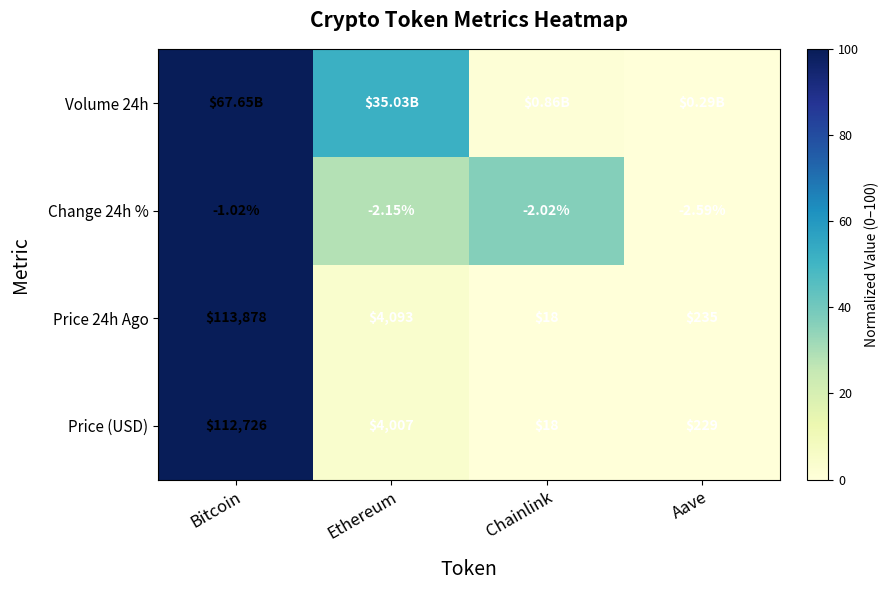

Where is Price 24h Ago nearest to the value 56948?

Ethereum